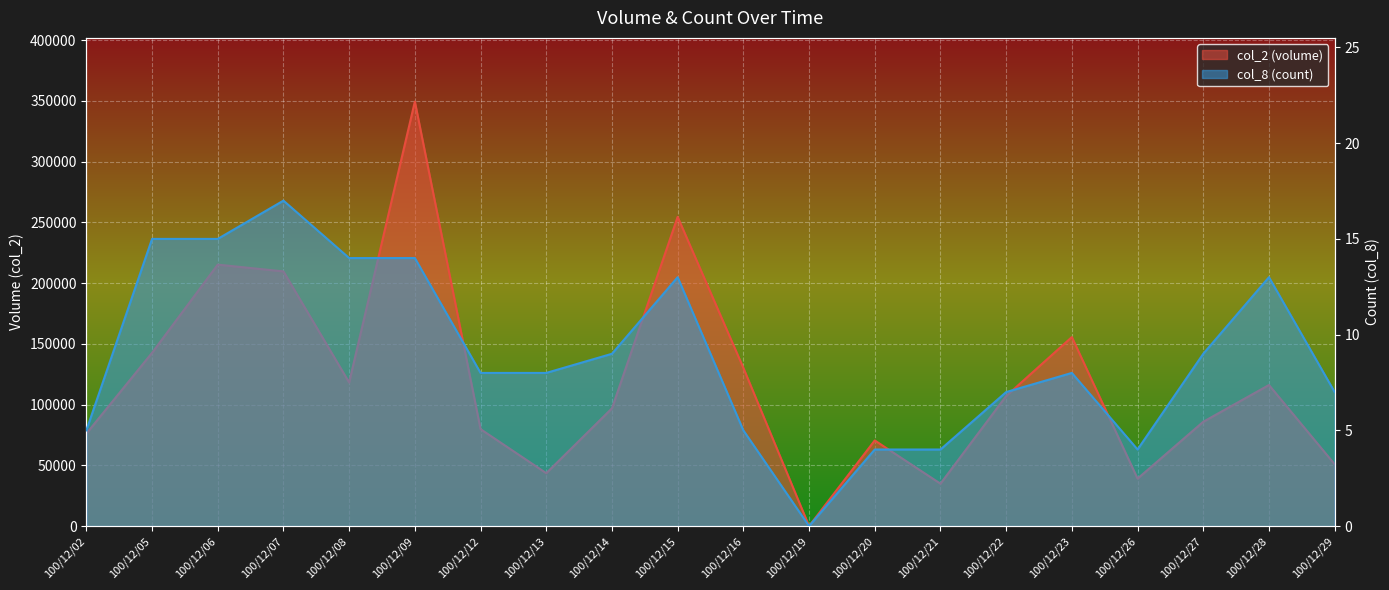

Which series changed the most between 100/12/06 and 100/12/13?

col_2